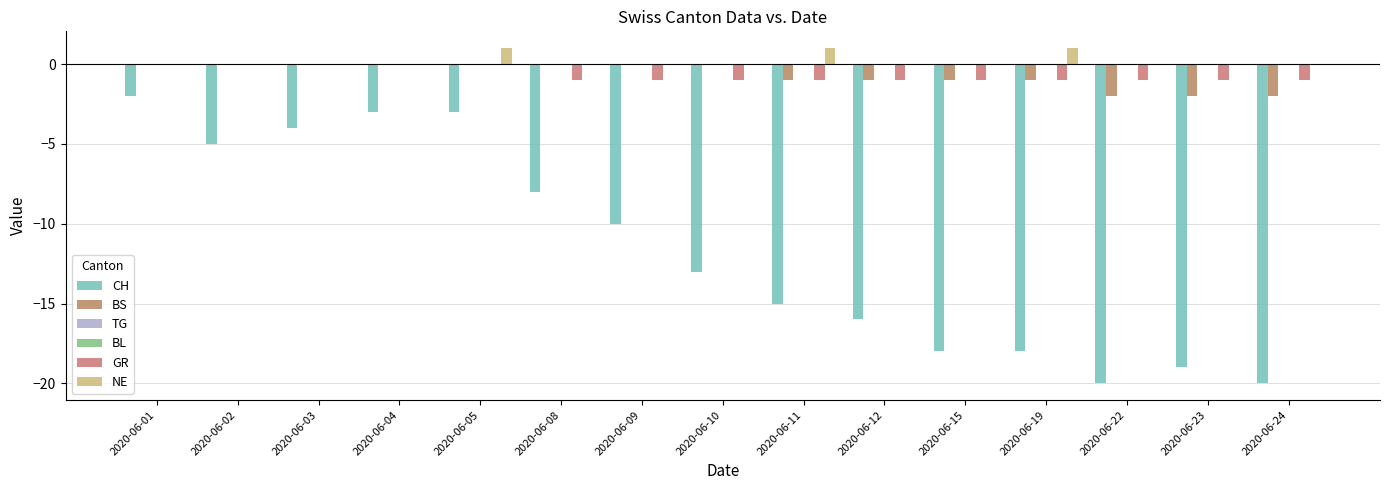

Are the bars grouped side by side (vs. stacked)?

Yes